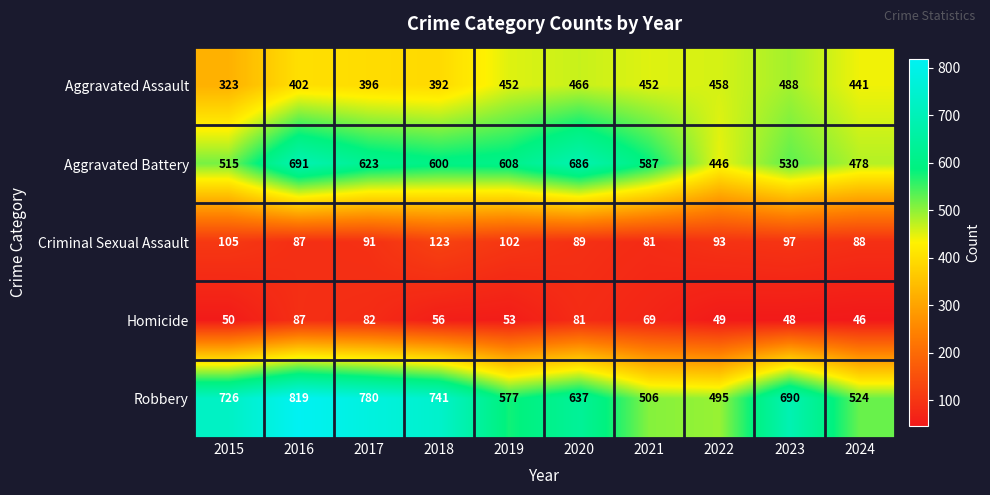

Which series changed the most between 2020 and 2023?

Aggravated Battery